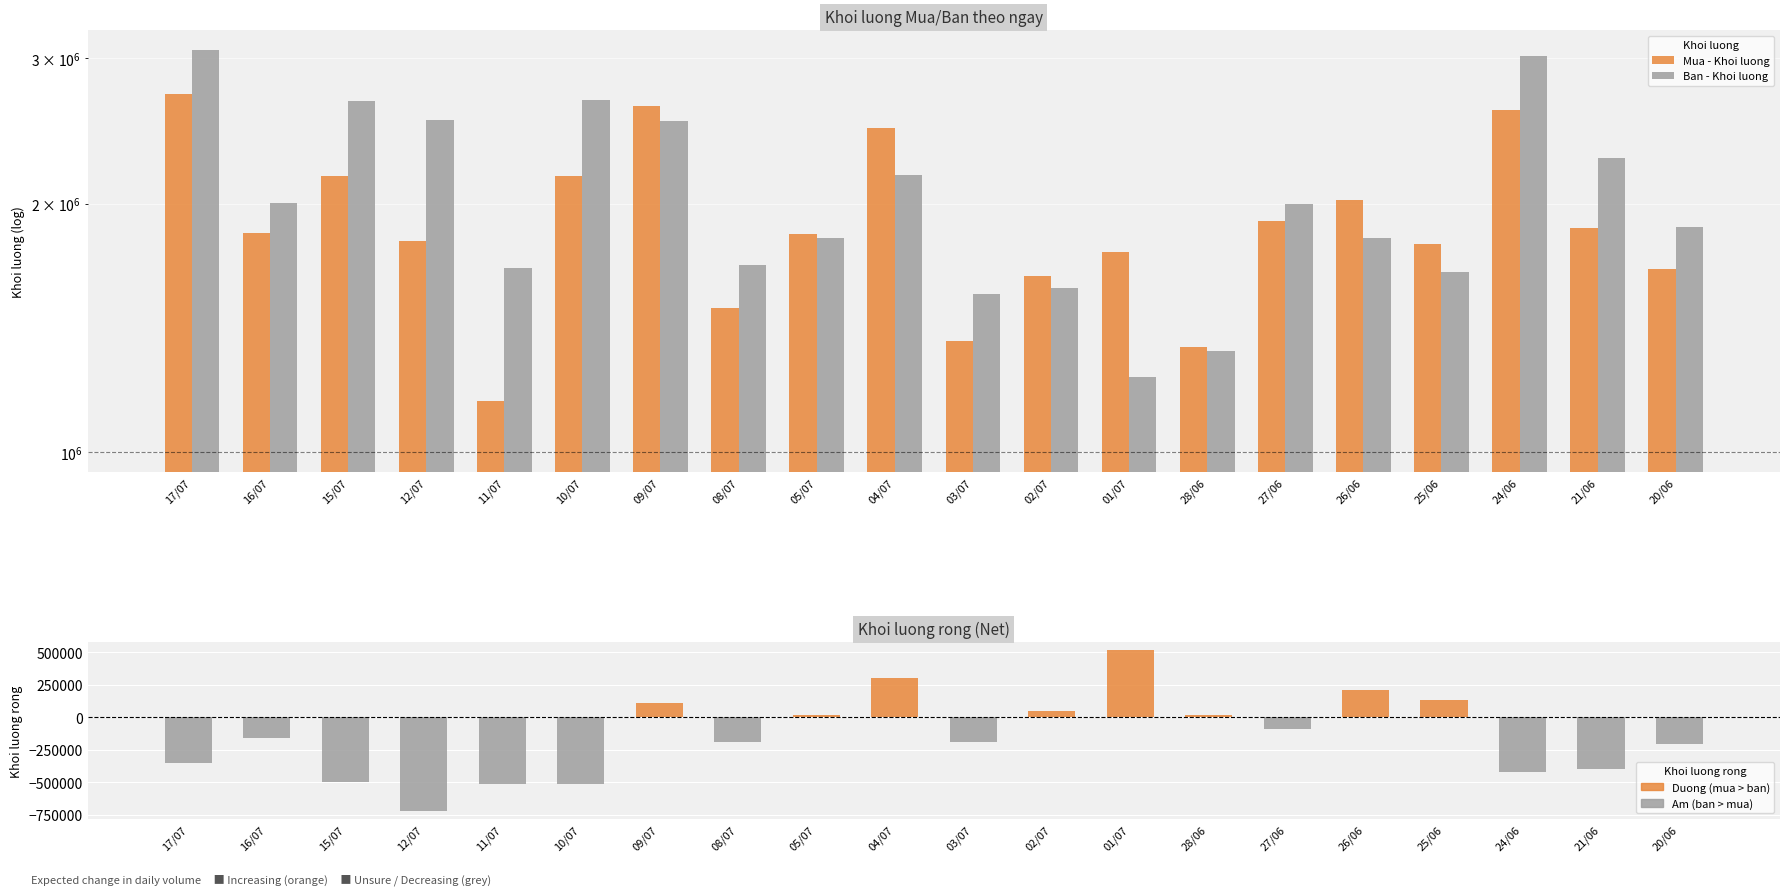

Which series has the largest total across all categories?

Ban - Khoi luong